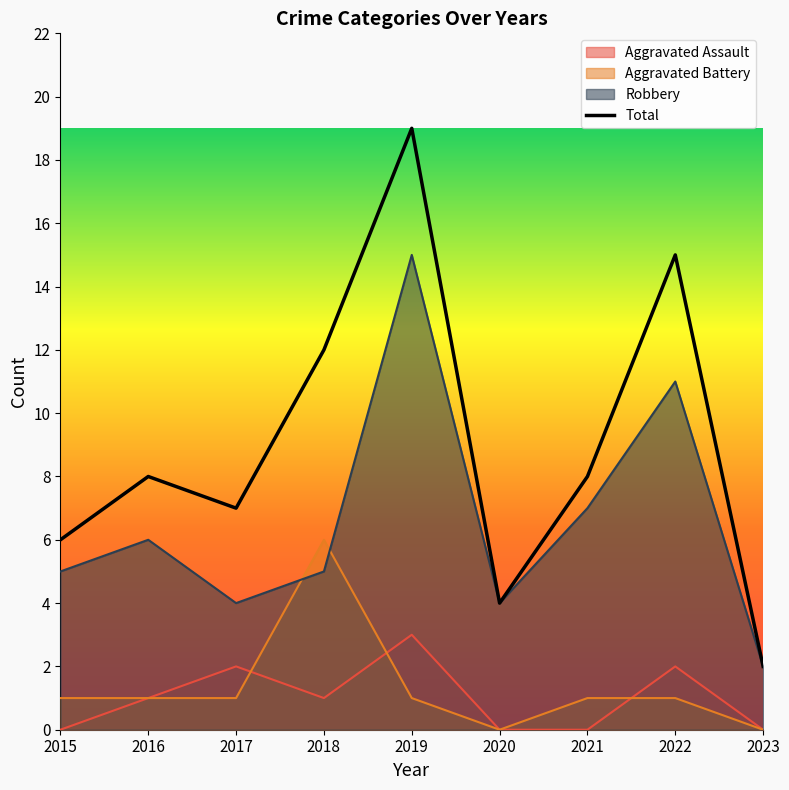

Does the chart display data point markers on the line(s)?

No